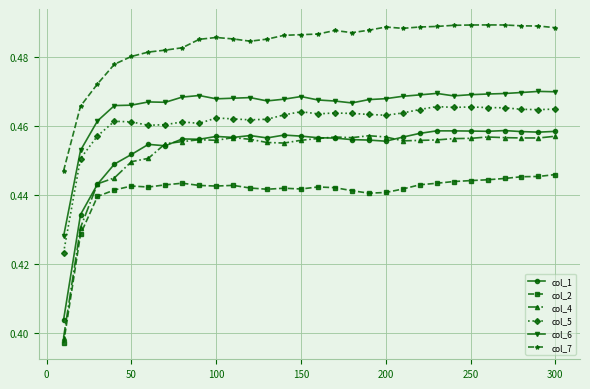

In col_2, how many points are higher than both neighbors (excluding endpoints)?

5